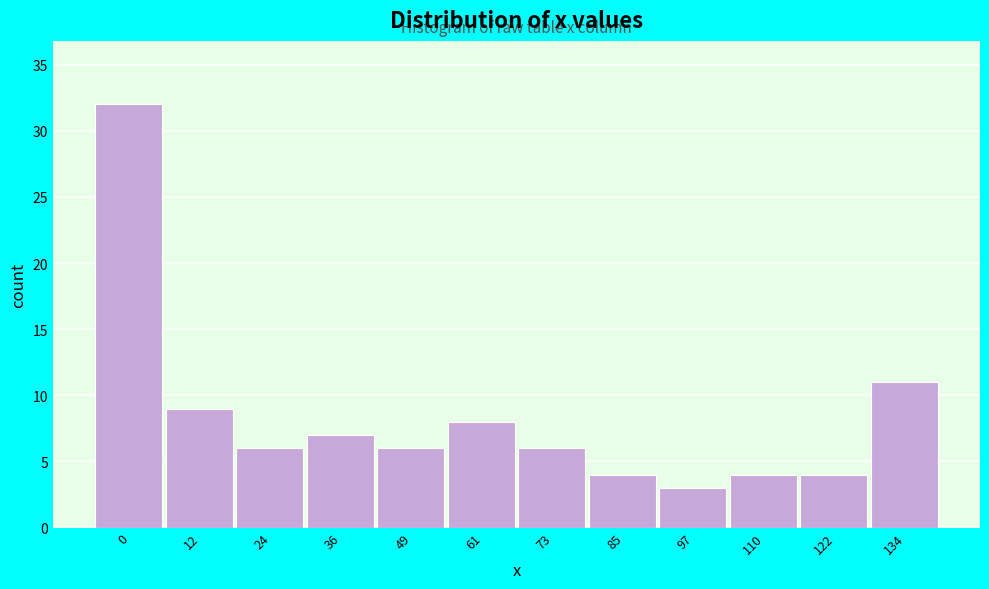

Reading left to right, what are all the values shown in this chart?

0=32	12=9	24=6	36=7	49=6	61=8	73=6	85=4	97=3	110=4	122=4	134=11